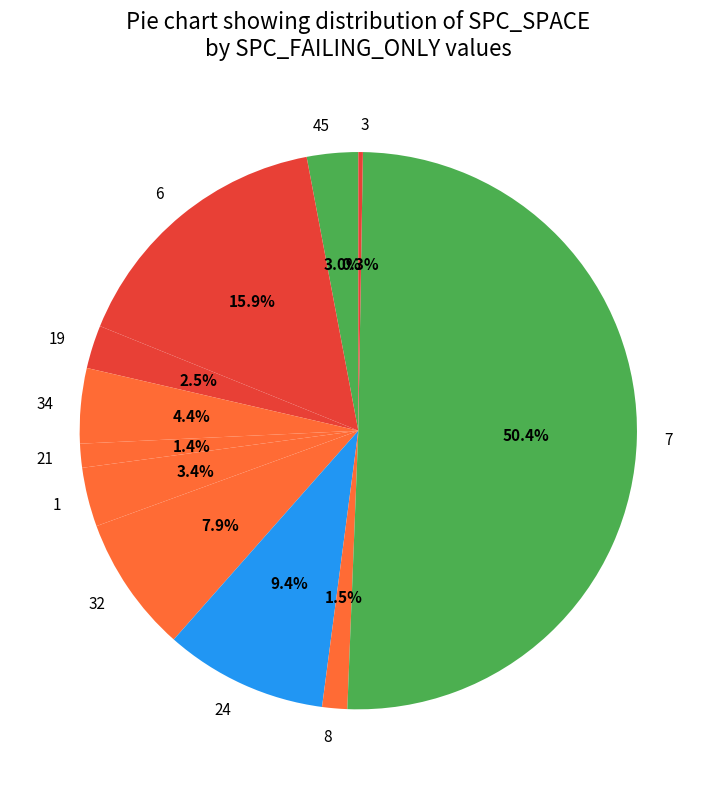

Is 21 the majority of the pie?

No